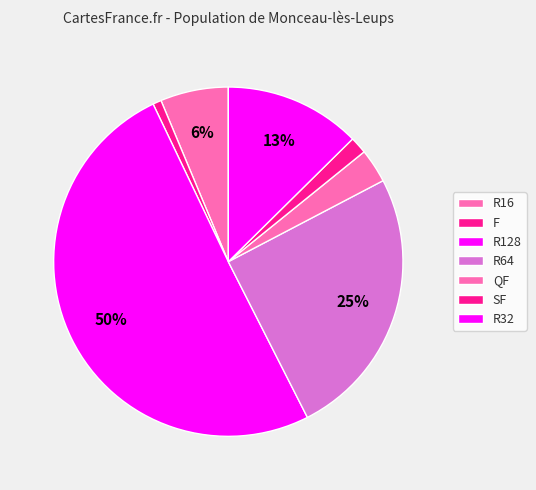

Is the sum of R128 and SF greater than half?

Yes